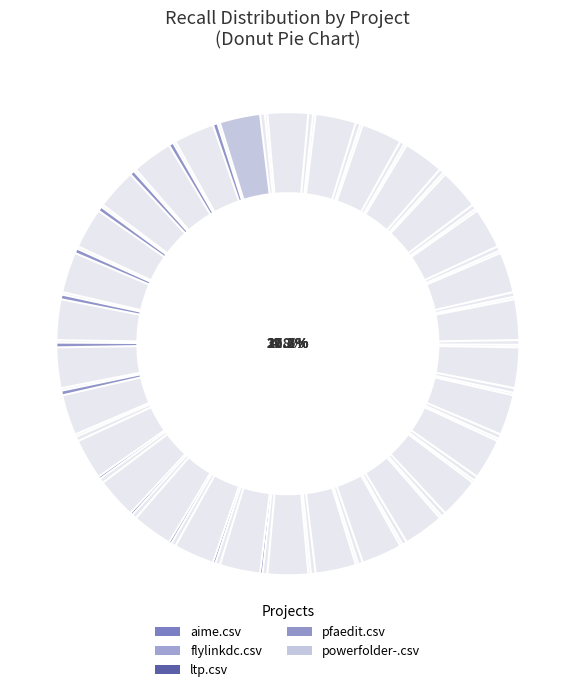

The ltp.csv slice represents 8% of the pie. True or false?

False